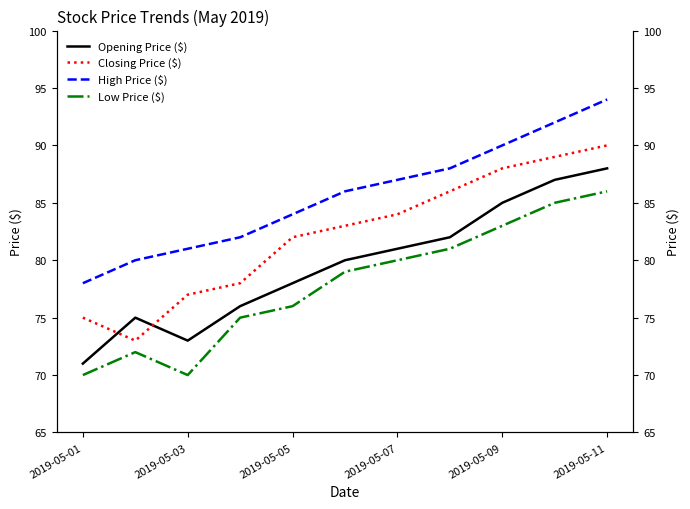

True or false: High Price ($) has more than 1 interior local peaks.

False